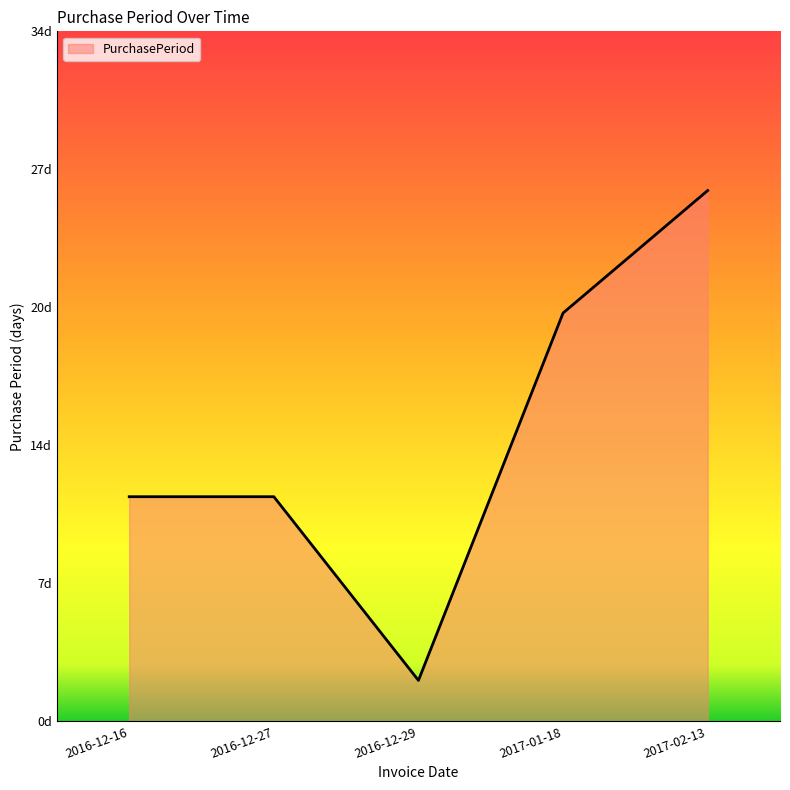

How many interior local valleys (lower than both neighbors) does the data have?

1